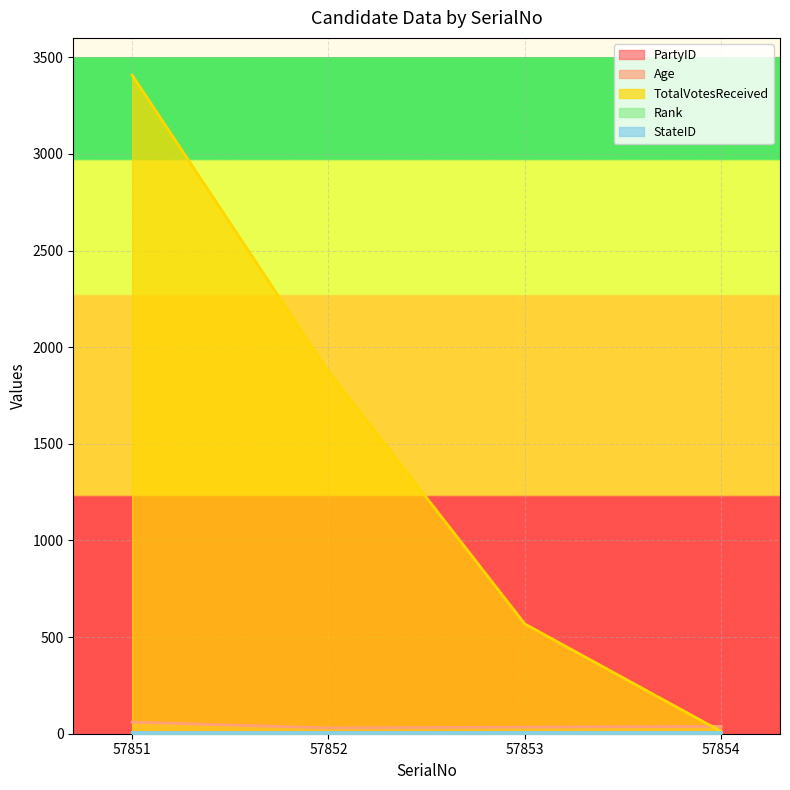

True or false: Rank and PartyID cross at least once.

False